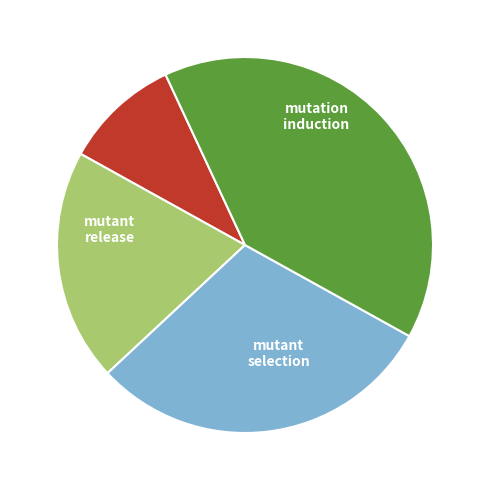

Is there any slice that represents more than half of the pie?

No